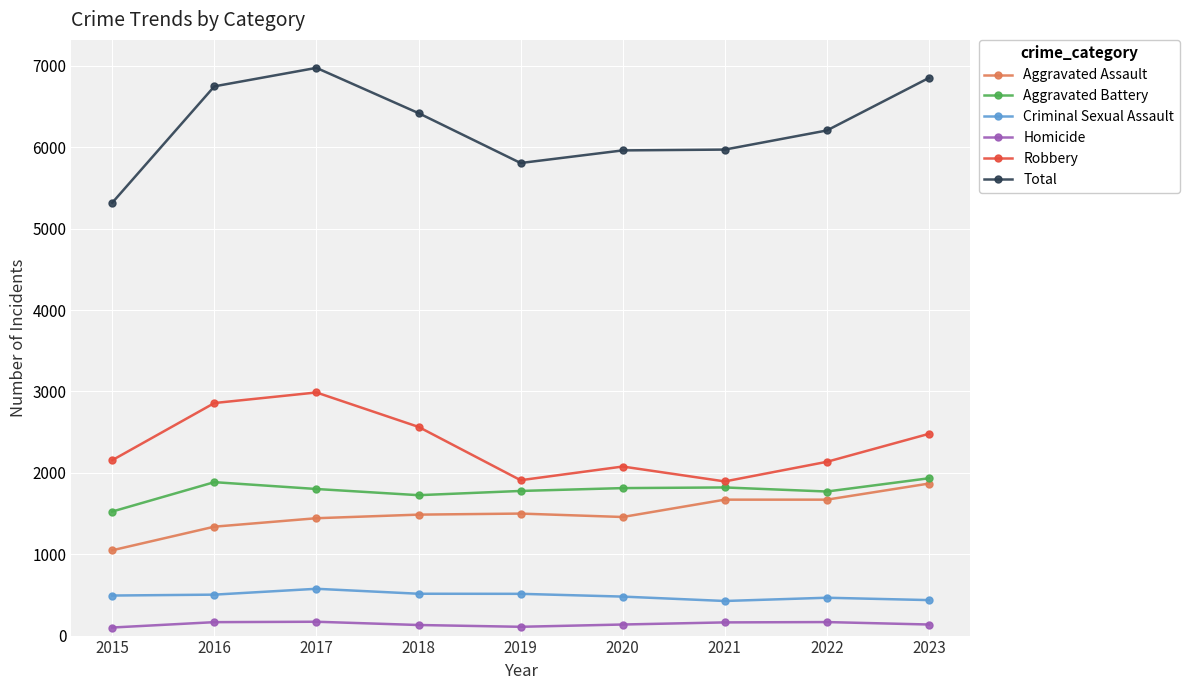

The Robbery series shows 4625 at 2017. True or false?

False